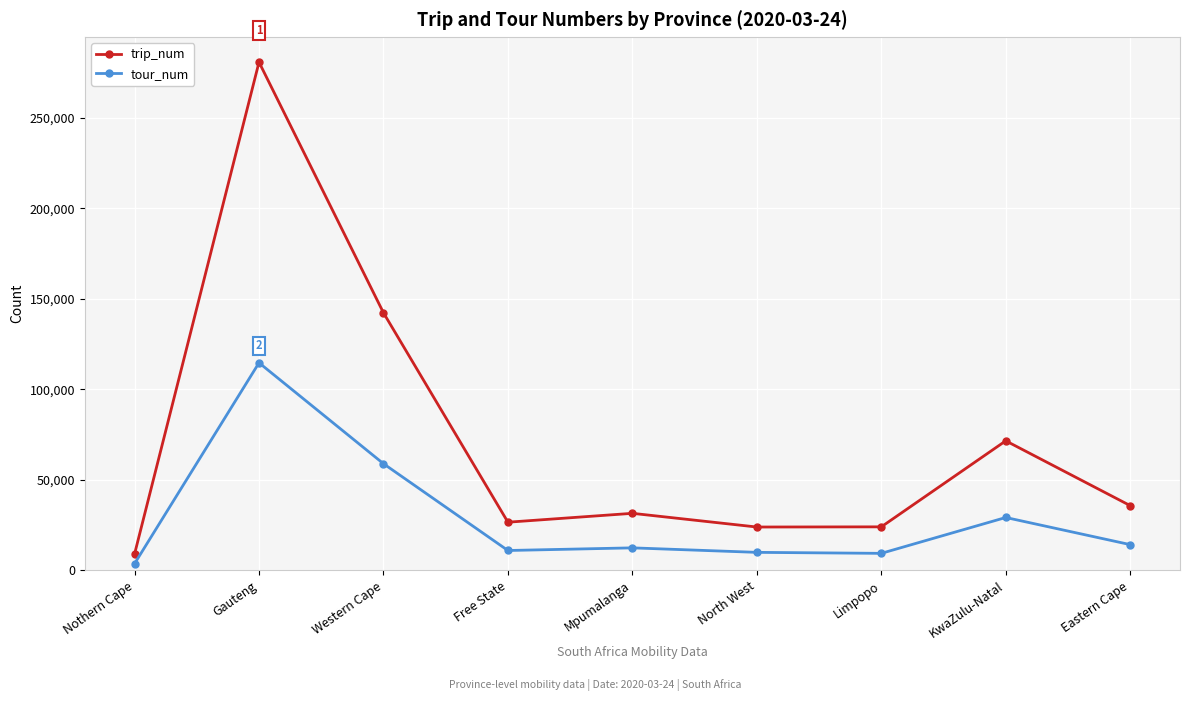

What is the value of the tour_num point at the 3rd from the left?

58919